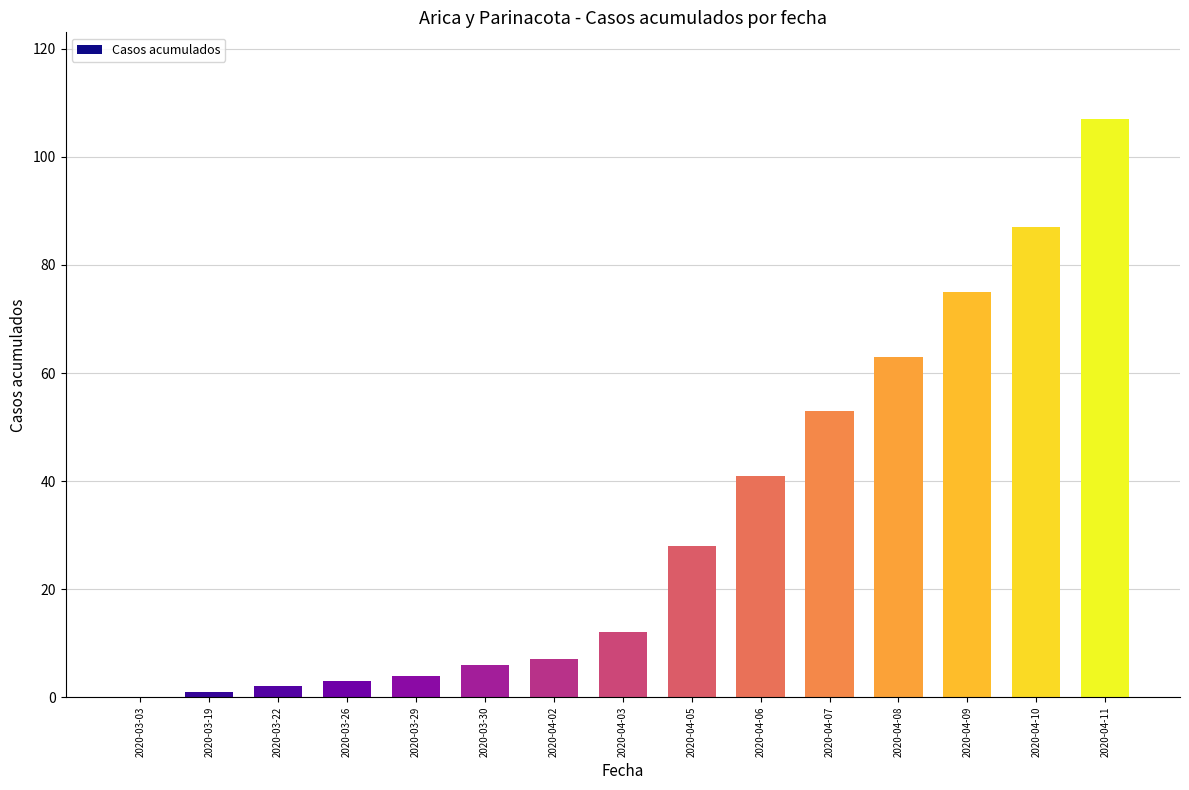

The chart shows a value of 75 at 2020-04-09. True or false?

True